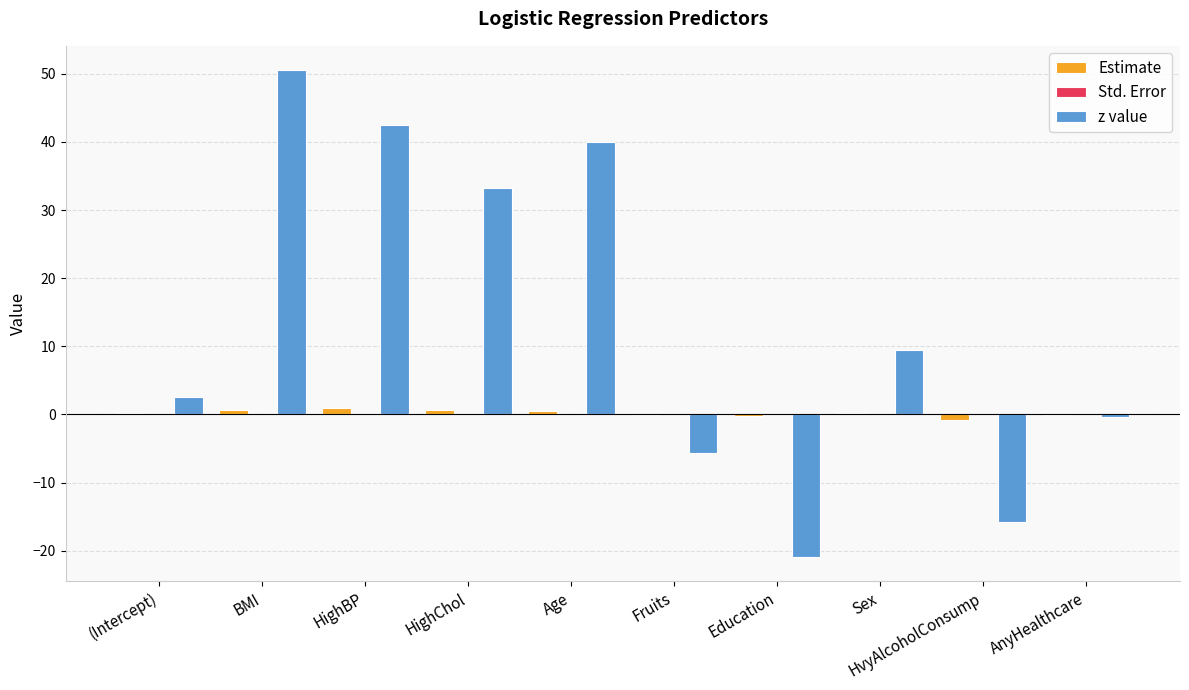

Which series changed the most between Education and Sex?

z value